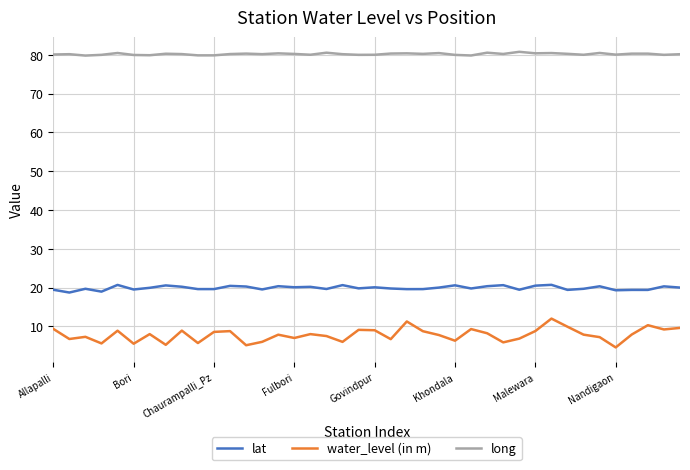

What is the smallest value displayed?

4.6